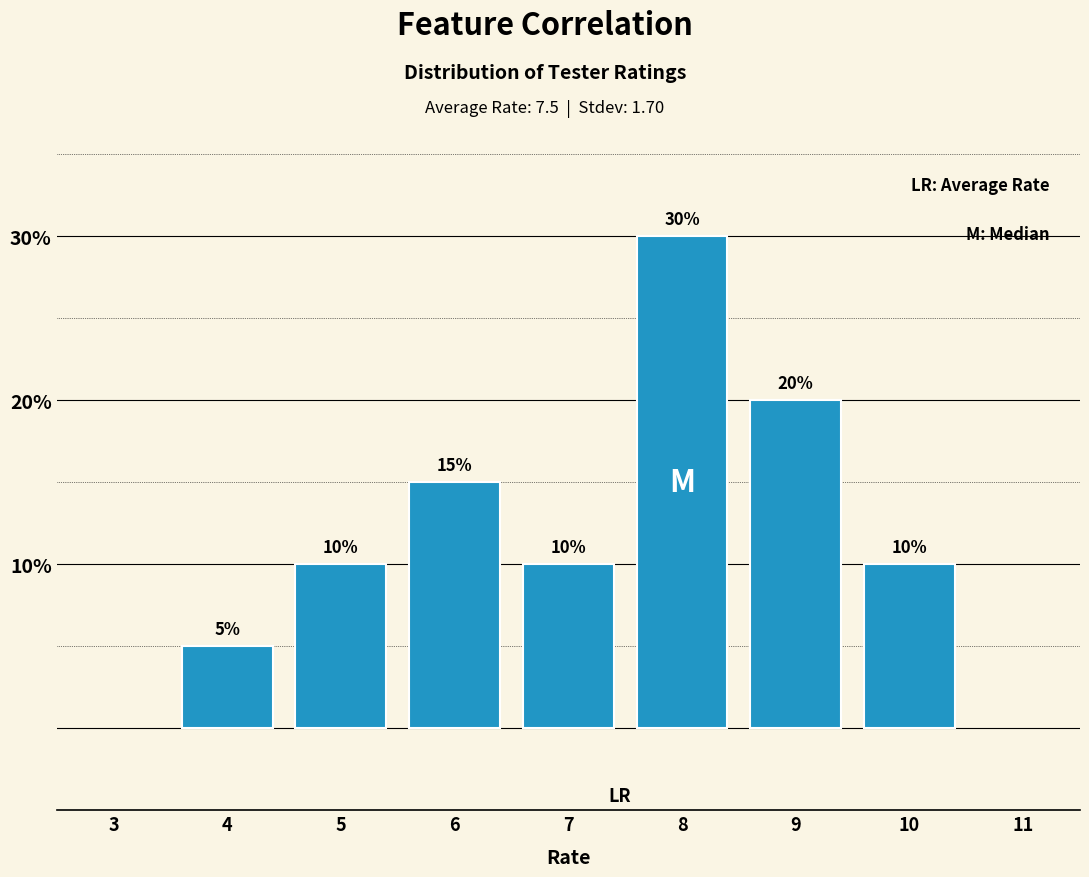

Reading left to right, extract all data points from this chart.

4=5	5=10	6=15	7=10	8=30	9=20	10=10